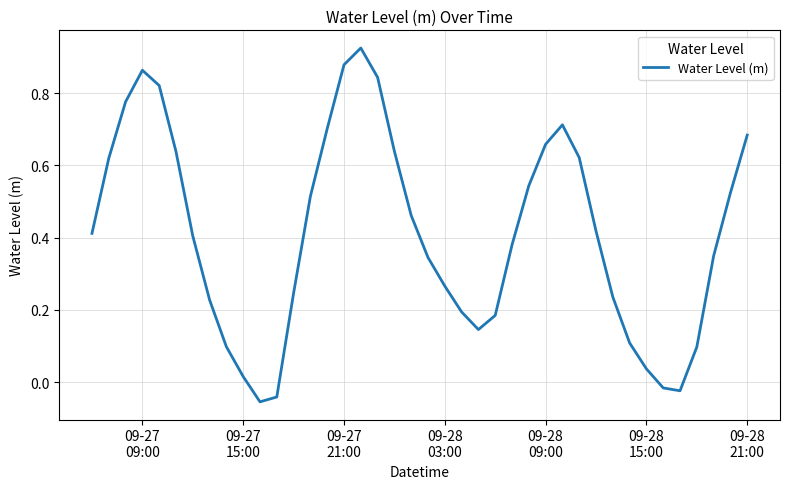

What is the value of the 7th point from the left?

0.4